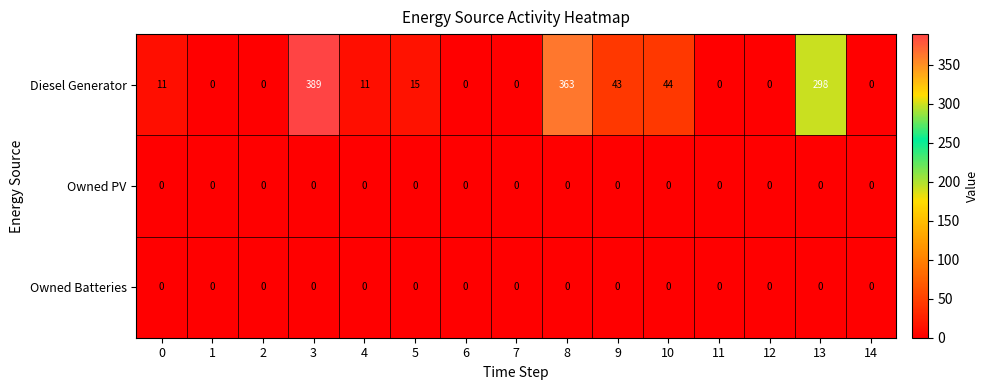

Which series has the largest total across all categories?

Diesel Generator